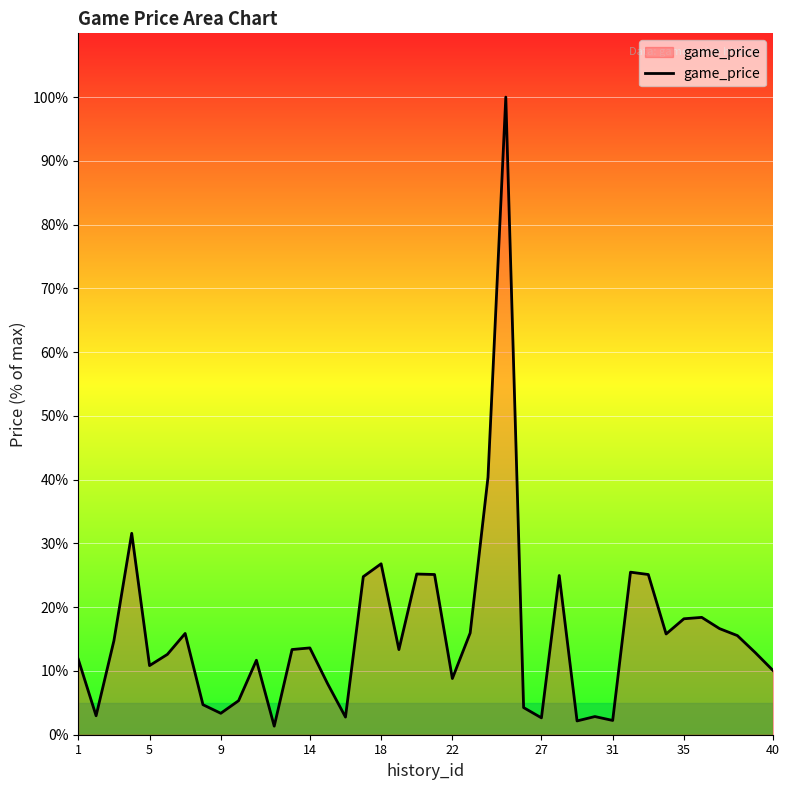

What is the maximum value shown in the chart?

100.0